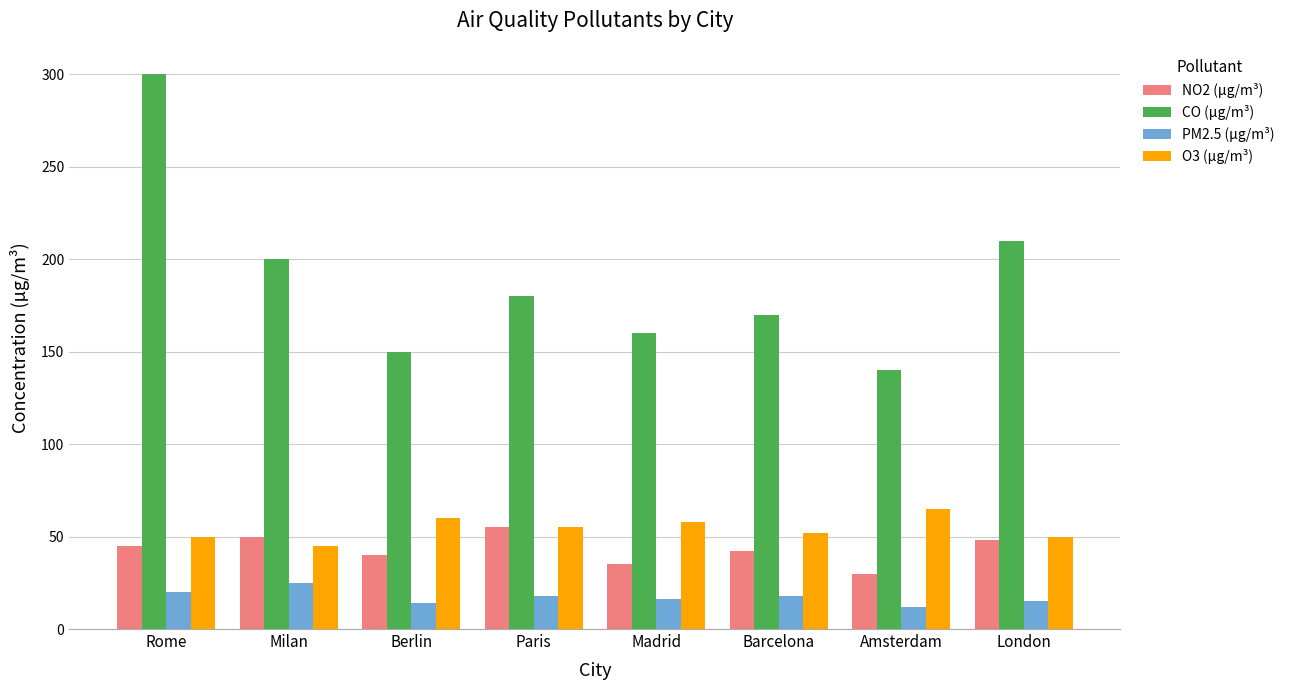

What is the difference between the second highest and minimum values in the PM2.5 (µg/m³) series?

8